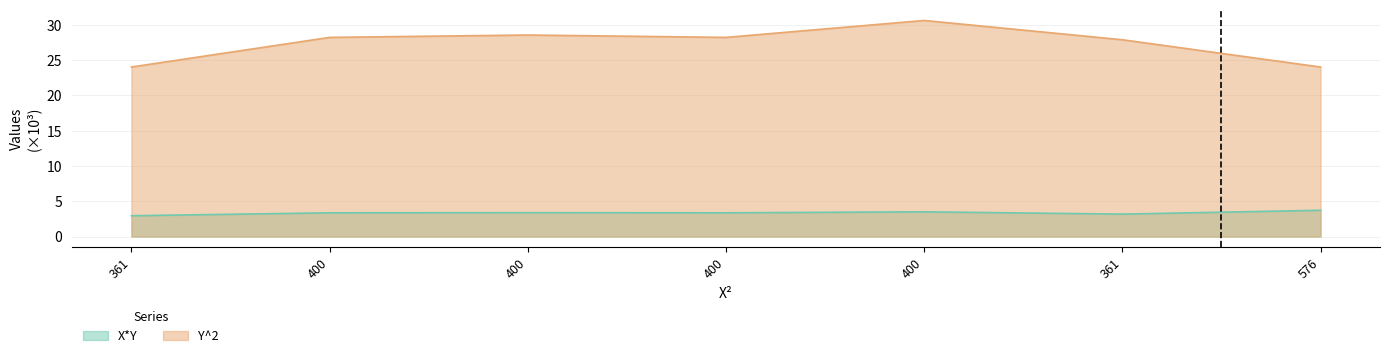

Reading right to left, list all the values displayed in this chart.

X*Y: 3.7	3.2	3.5	3.4	3.4	3.4	2.9
Y^2: 24.0	27.9	30.6	28.2	28.6	28.2	24.0